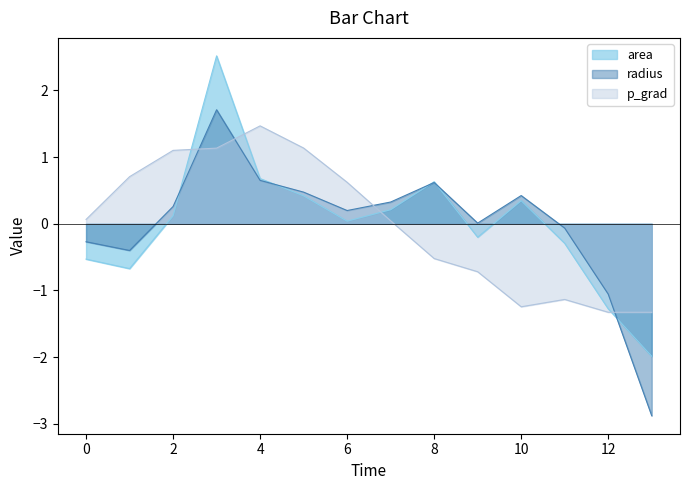

Rank the series by their average value, from highest to lowest.

radius, p_grad, area